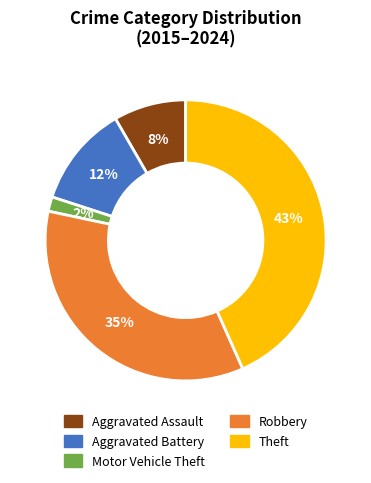

Rank the categories by value from lowest to highest.

Motor Vehicle Theft, Aggravated Assault, Aggravated Battery, Robbery, Theft